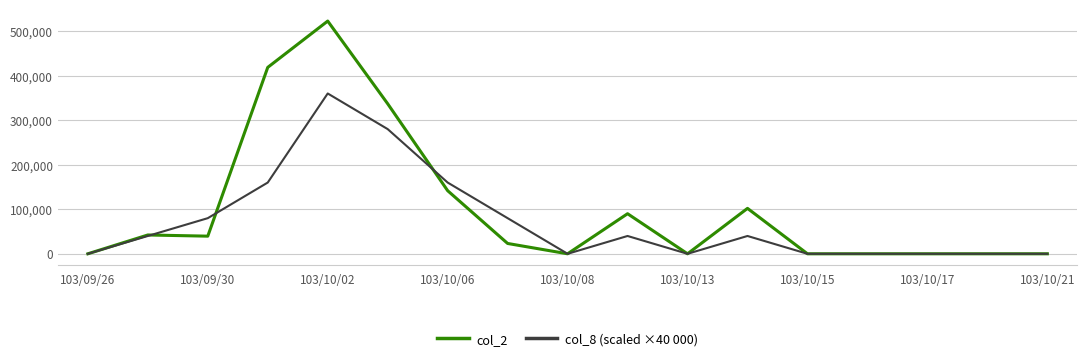

True or false: col_2 and col_8 (scaled ×40 000) intersect in this chart.

True